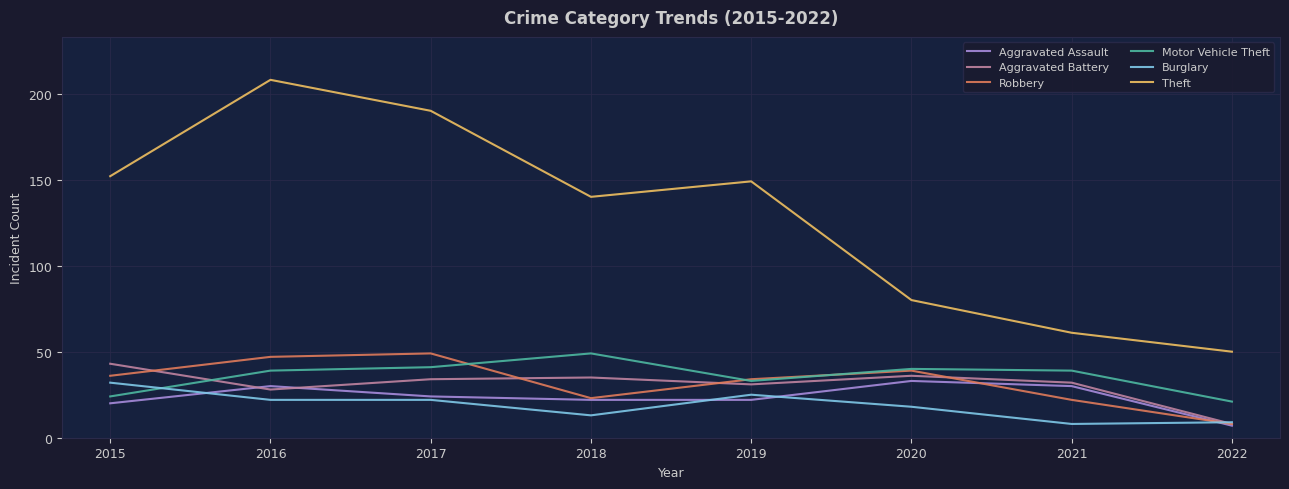

What is the difference between the maximum and minimum values in the Theft series?

158